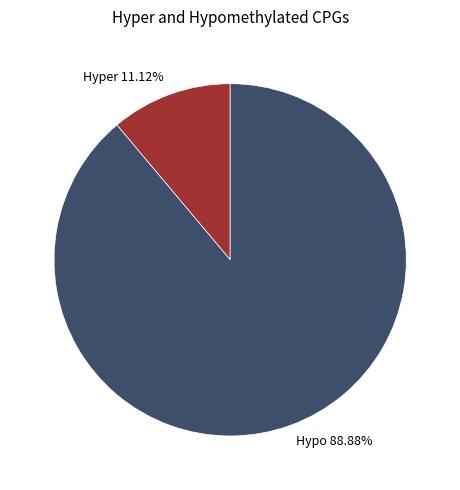

Combined, do Hyper 11.12% and Hypo 88.88% account for over 50%?

Yes